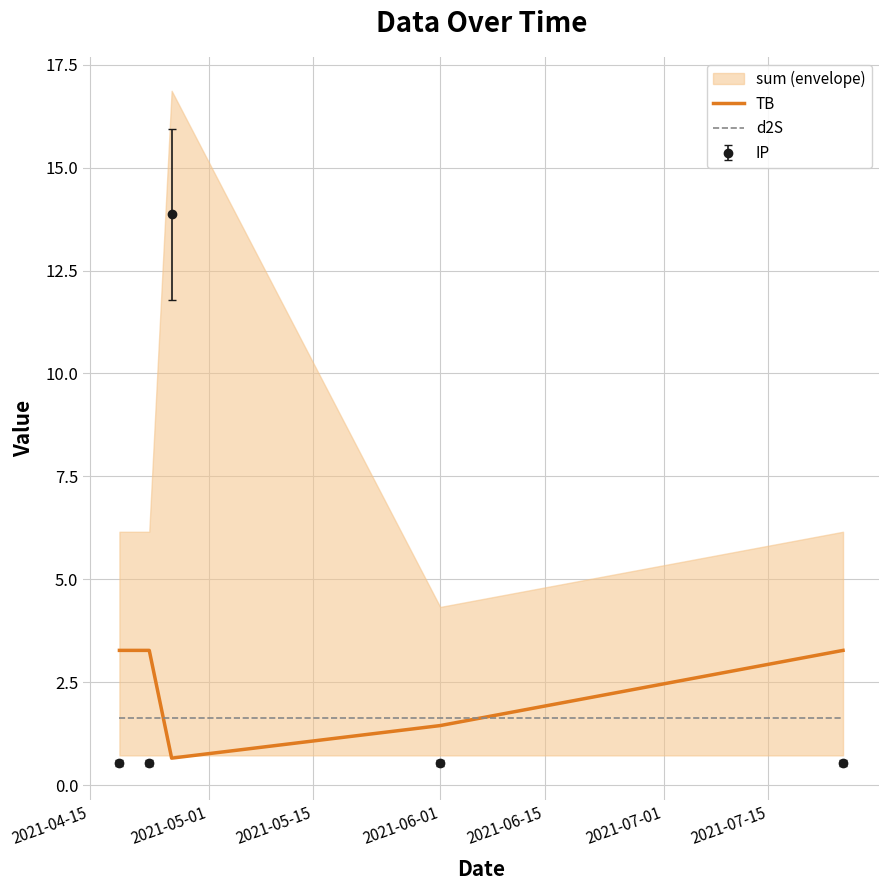

True or false: d2S and TB intersect in this chart.

True